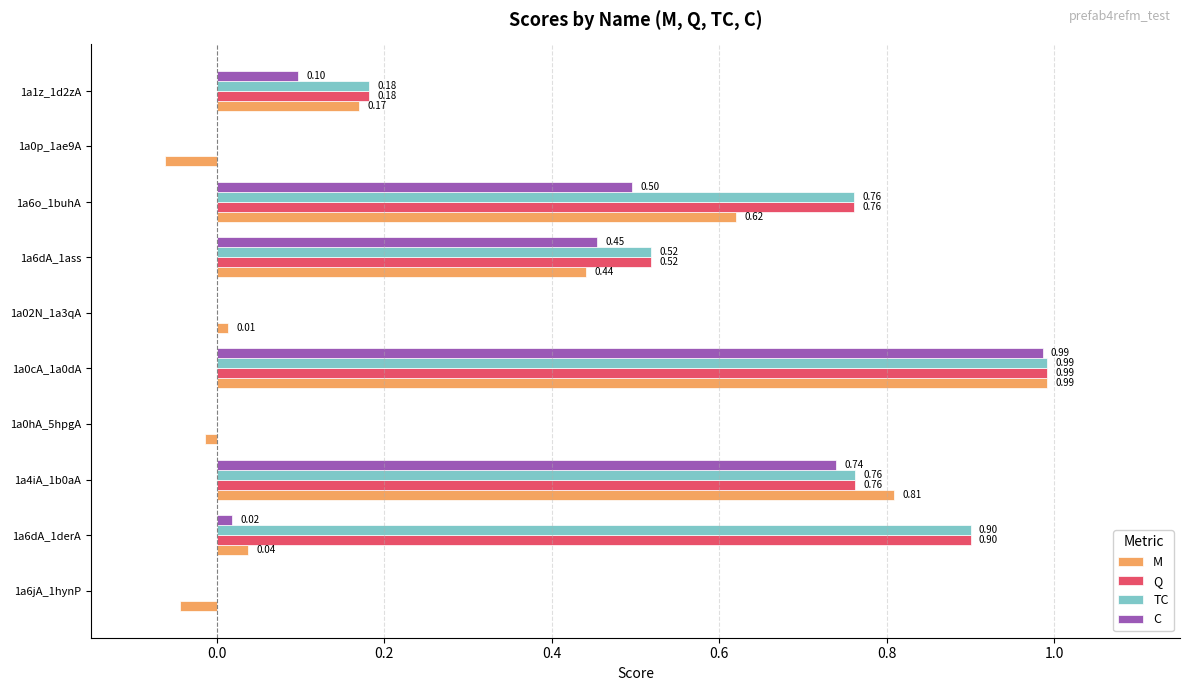

Is the value of TC at 1a0cA_1a0dA greater than the value of C at 1a6dA_1derA?

Yes